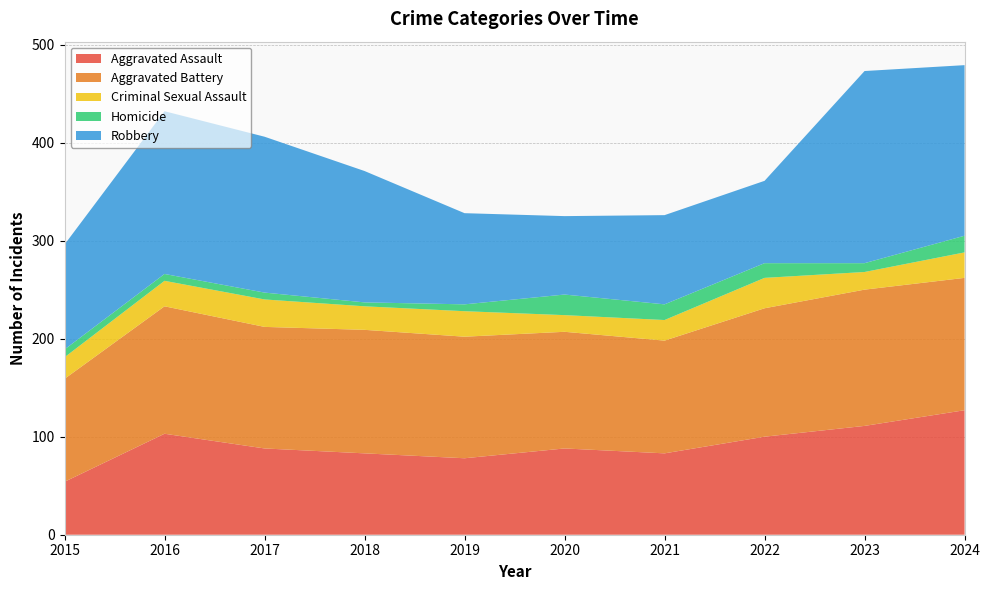

Reading right to left, extract all data points from this chart.

Aggravated Assault: 127	111	100	83	88	78	83	88	103	54
Aggravated Battery: 135	139	131	115	119	124	126	124	130	105
Criminal Sexual Assault: 26	18	31	21	17	26	24	28	26	22
Homicide: 17	9	15	16	21	7	4	7	7	8
Robbery: 174	196	84	91	80	93	134	159	166	107